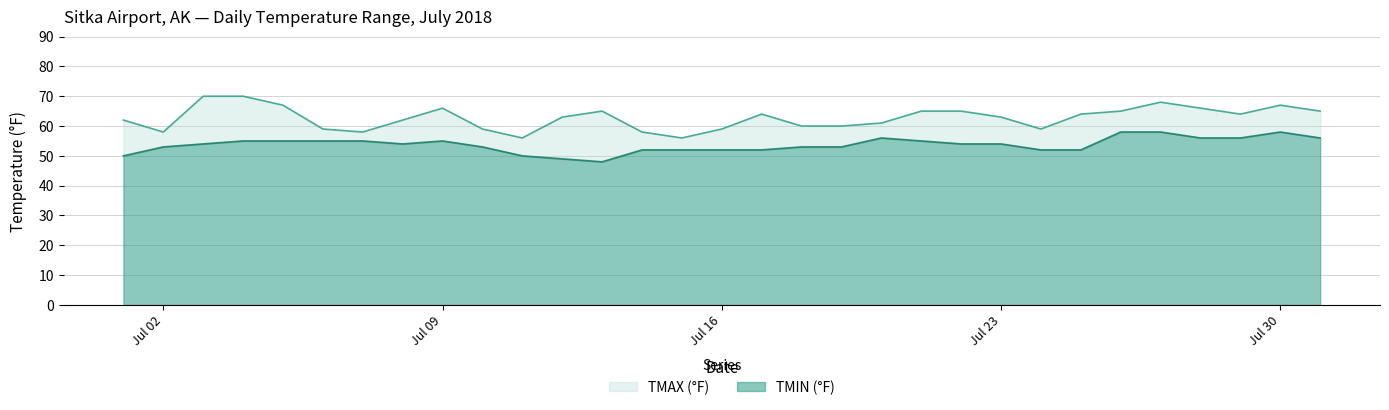

Which category has the lowest value in the TMIN series?

2018/7/13